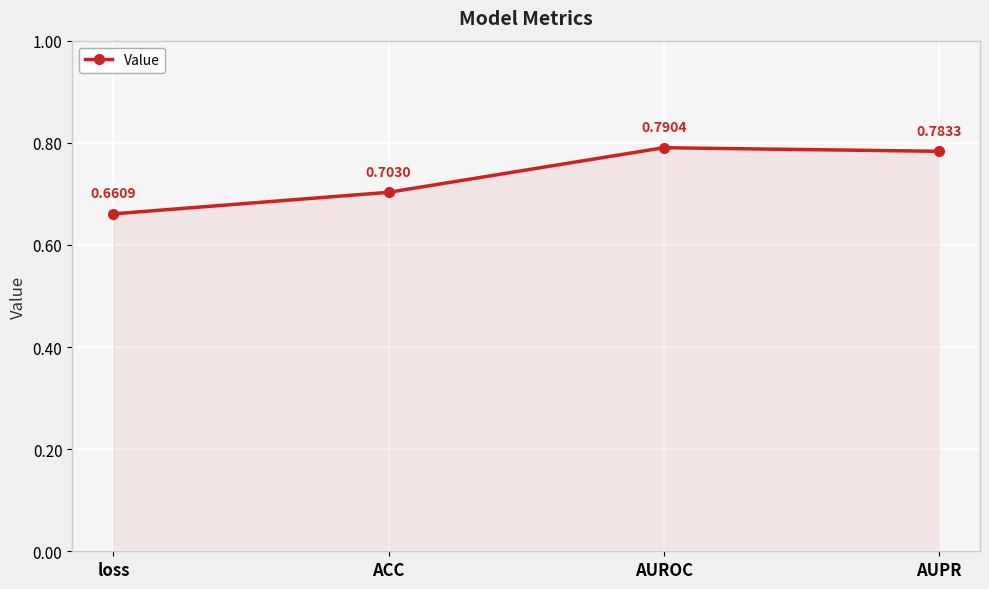

How many points are higher than both their immediate neighbors (excluding endpoints)?

1